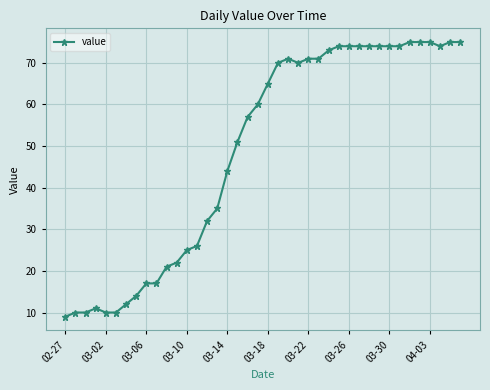

What is the minimum value shown in the chart?

9